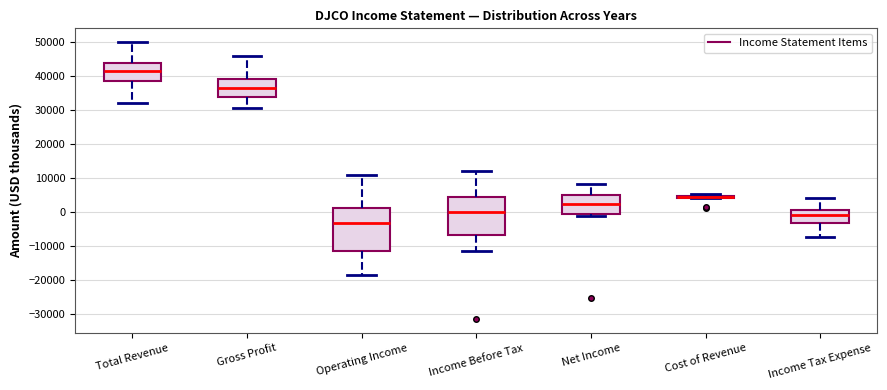

Reading left to right, transcribe this box plot: for each box, give where its median line is, the range the box spans, and where its two whiskers end, as read against the y-axis. The values are not printed on the chart, so give them approximately, as read against the axis.

Total Revenue: median 42000, box 38000 to 44000, whiskers 32000 to 50000
Gross Profit: median 37000, box 34000 to 39000, whiskers 31000 to 46000
Operating Income: median -3000, box -12000 to 1000, whiskers -19000 to 11000
Income Before Tax: median 0, box -7000 to 5000, whiskers -11000 to 12000
Net Income: median 2000, box -1000 to 5000, whiskers -1000 (just below the box's lower edge) to 8000
Cost of Revenue: box collapsed to a line at 5000, whiskers 4000 to 5000
Income Tax Expense: median -1000, box -3000 to 1000, whiskers -7000 to 4000